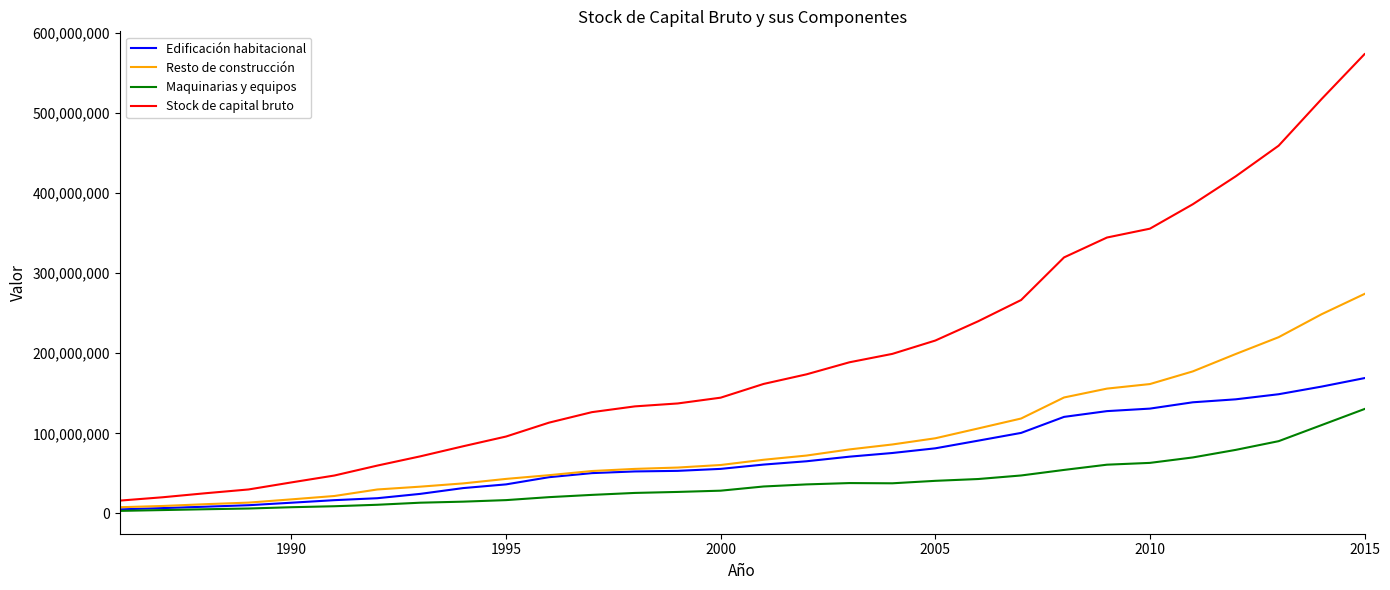

Does the chart display data point markers on the line(s)?

No